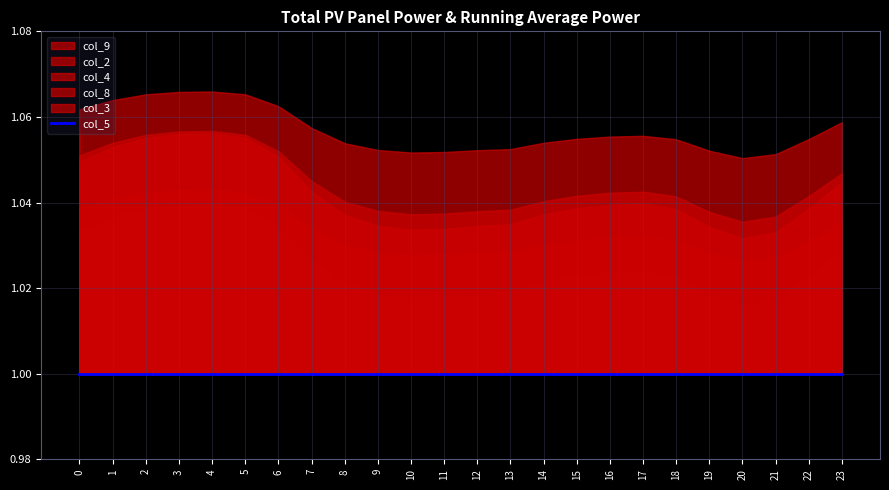

What is the value of the col_4 point at the 15th from the left?

1.0